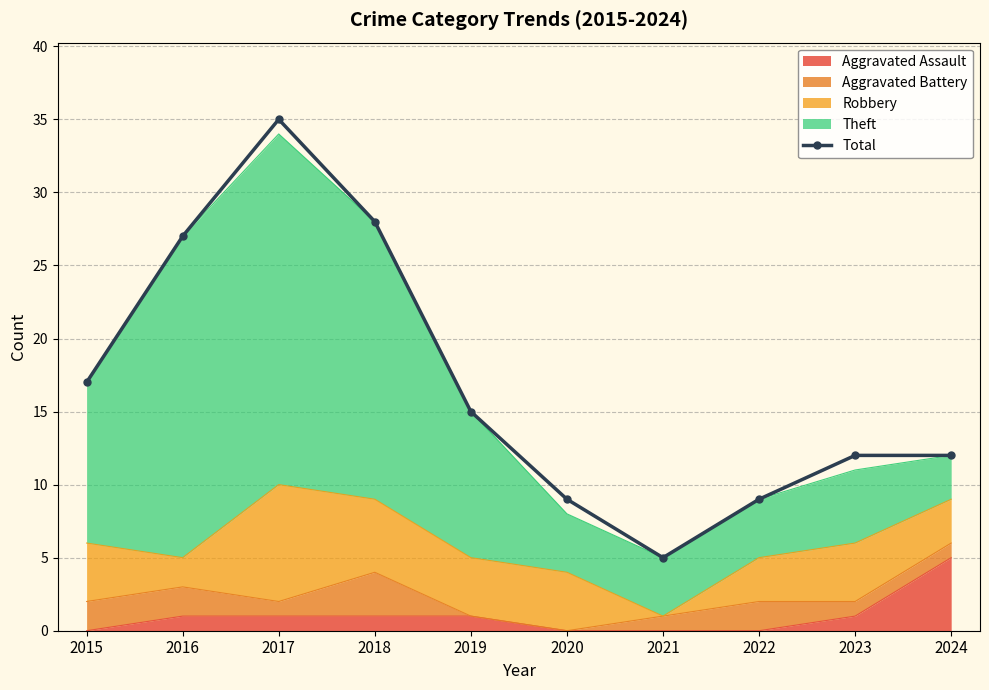

What is the value of the 4th point from the left?

28